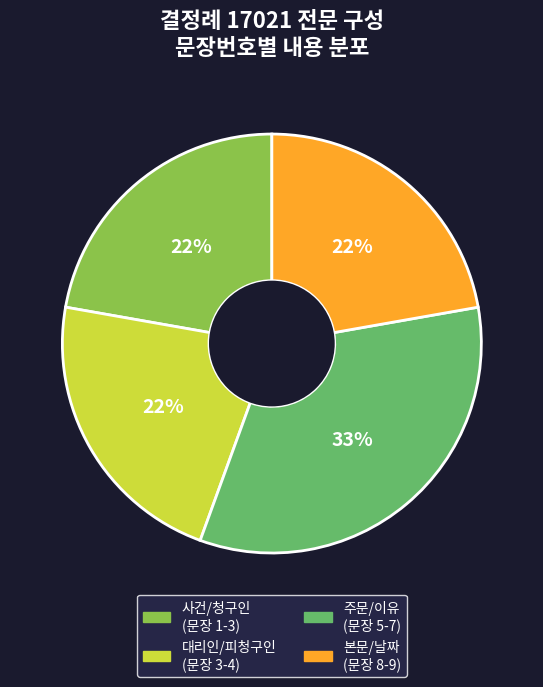

Does any single category account for the majority?

No